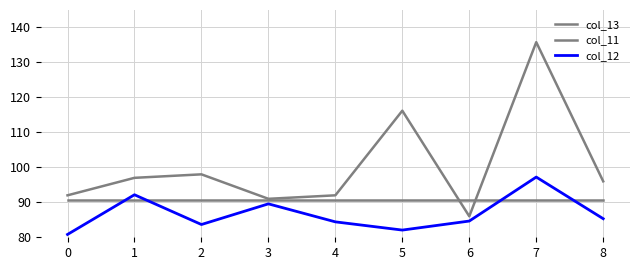

Which has a higher value, 6 or 2?

6